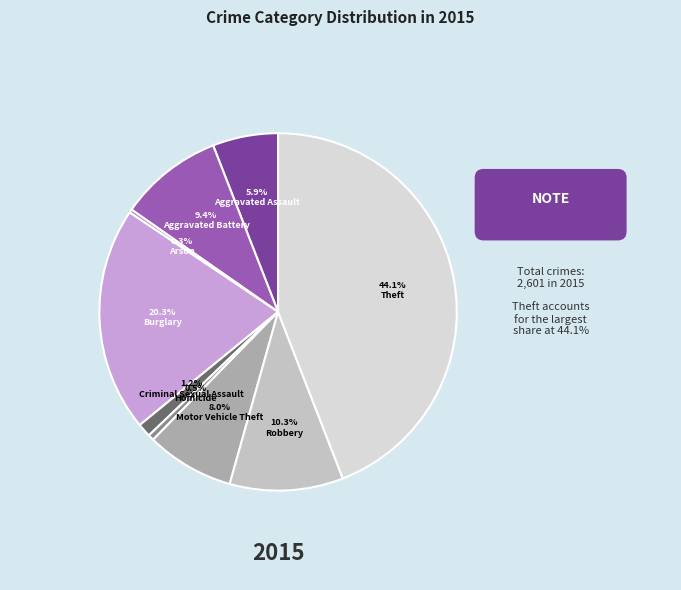

Does any single category account for the majority?

No